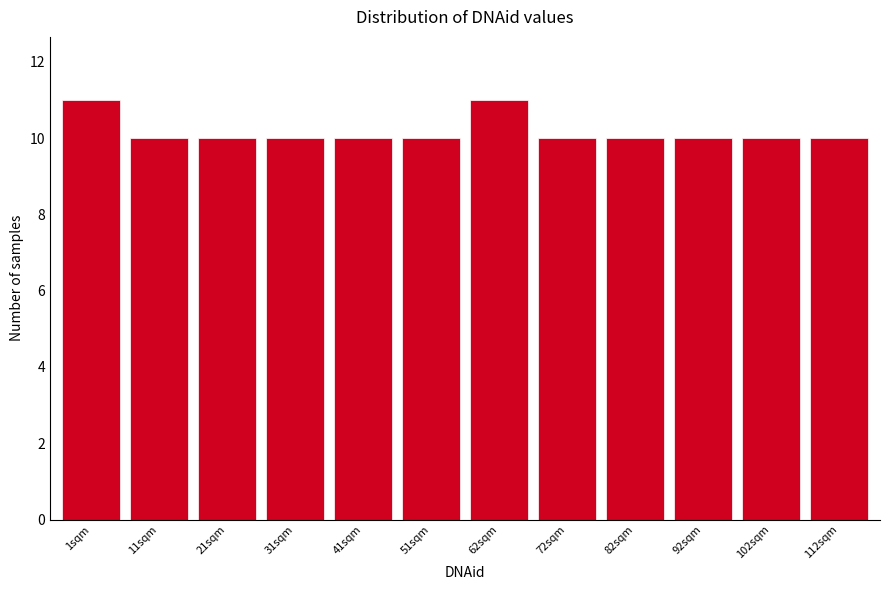

Reading right to left, what are all the values shown in this chart?

10	10	10	10	10	11	10	10	10	10	10	11